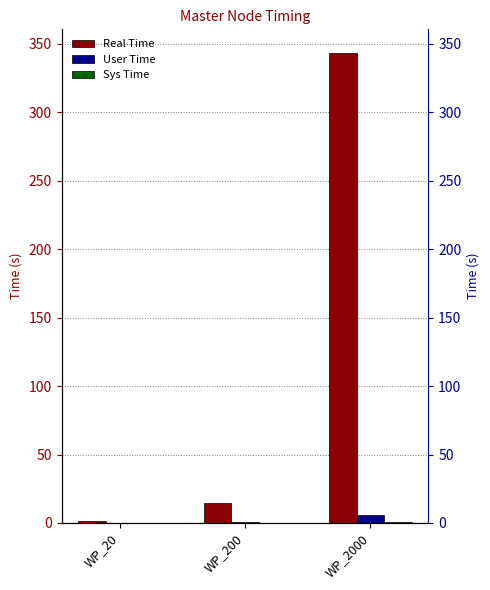

List the labels in order of Real Time value, largest first.

WP_2000, WP_200, WP_20